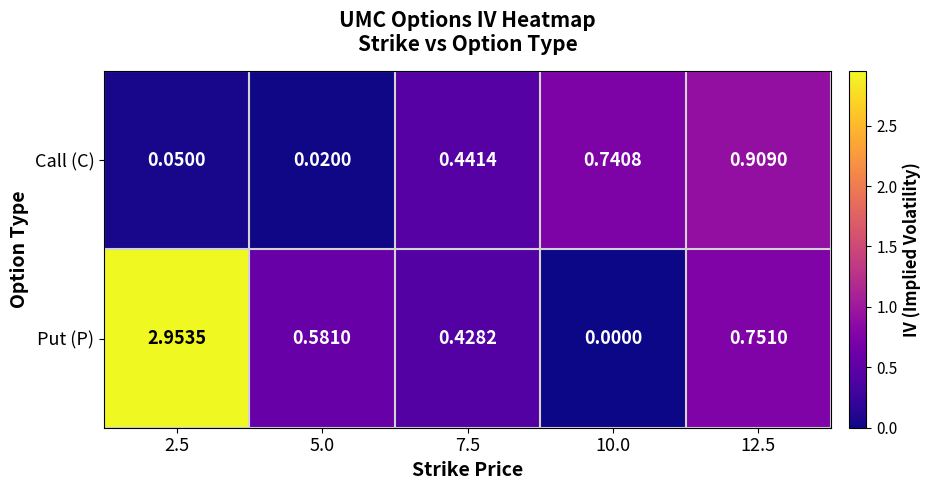

List the series in order of their overall mean, lowest first.

Call (C), Put (P)